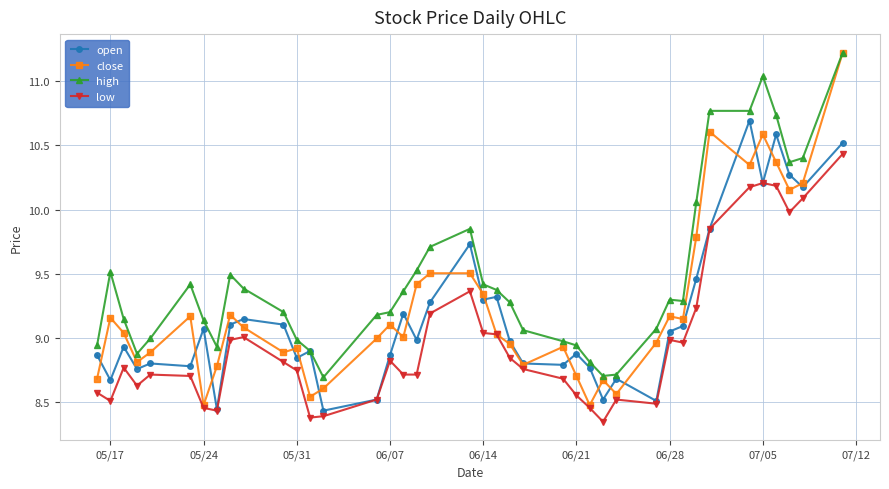

True or false: high and low intersect in this chart.

False